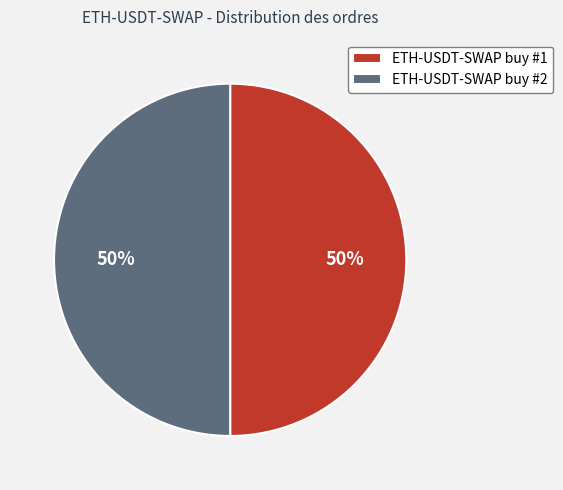

Combined, do ETH-USDT-SWAP buy #1 and ETH-USDT-SWAP buy #2 account for over 50%?

Yes